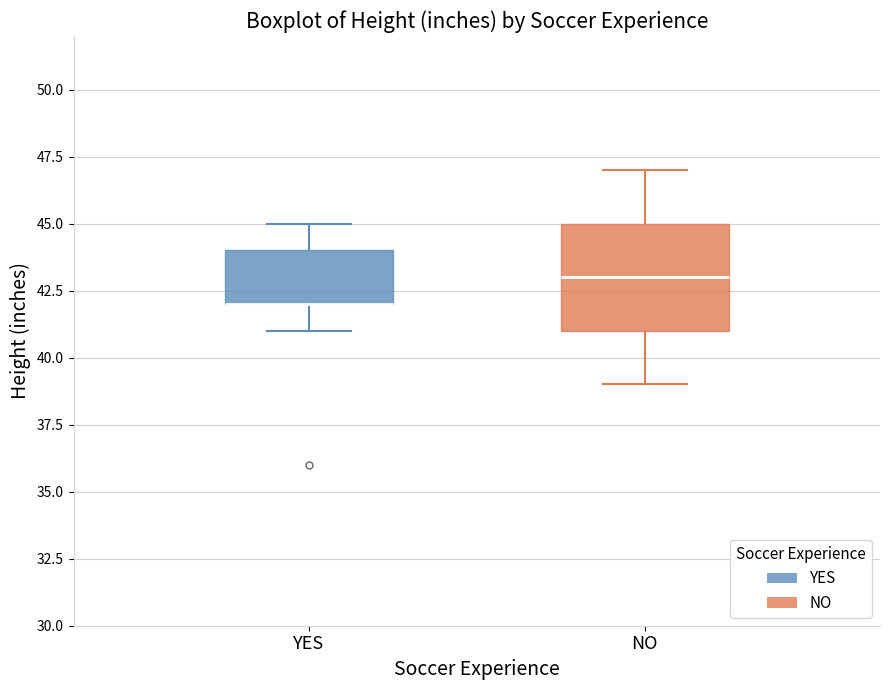

Which box is the tallest, from its lower edge to its upper edge?

NO